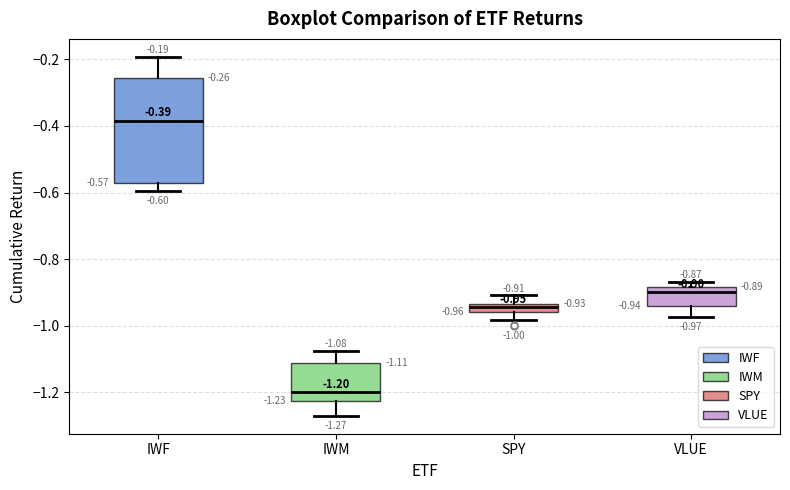

Which box is the tallest, from its lower edge to its upper edge?

IWF